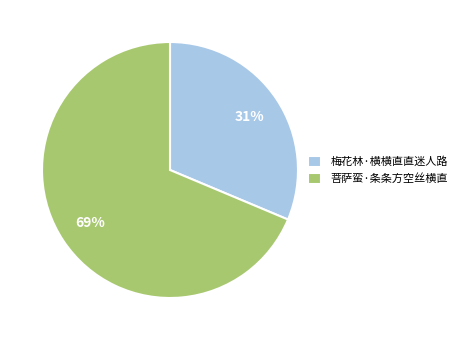

How many segments does this pie chart have?

2